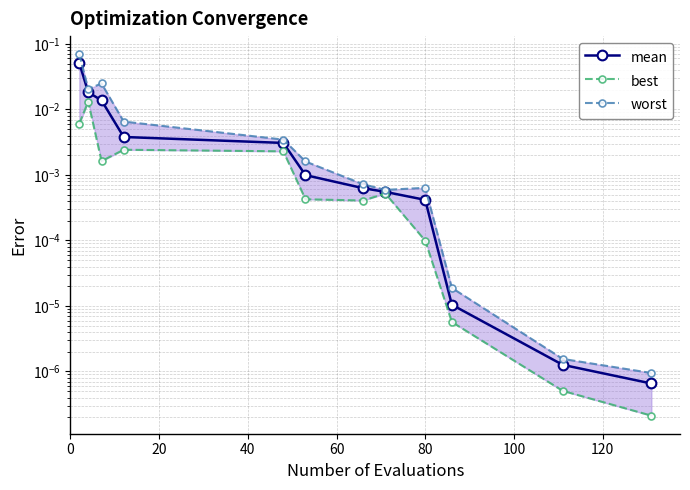

The value of best at 60 is 0.0. True or false?

True